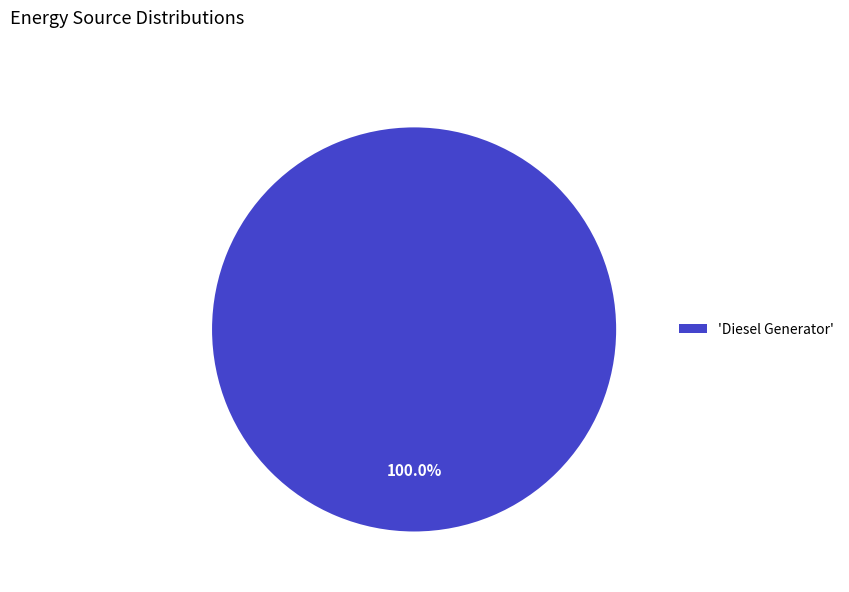

Is there a majority slice in this chart?

Yes